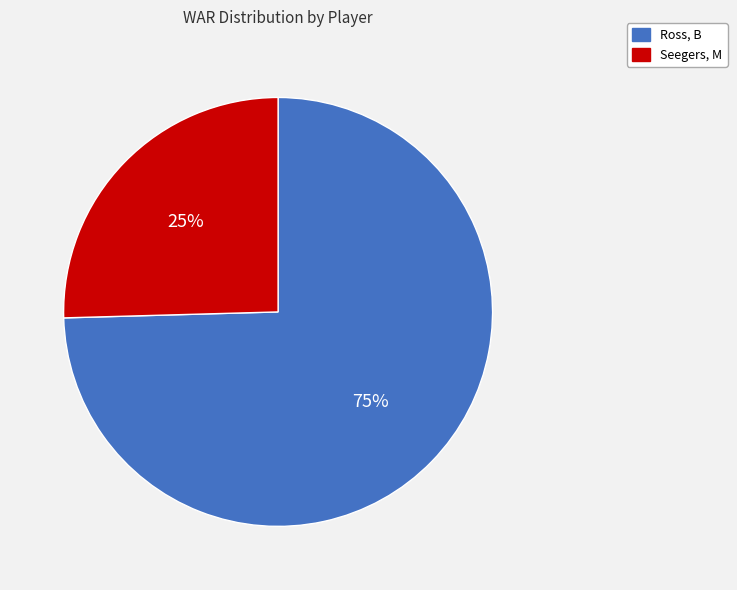

Count the number of slices in the pie.

2